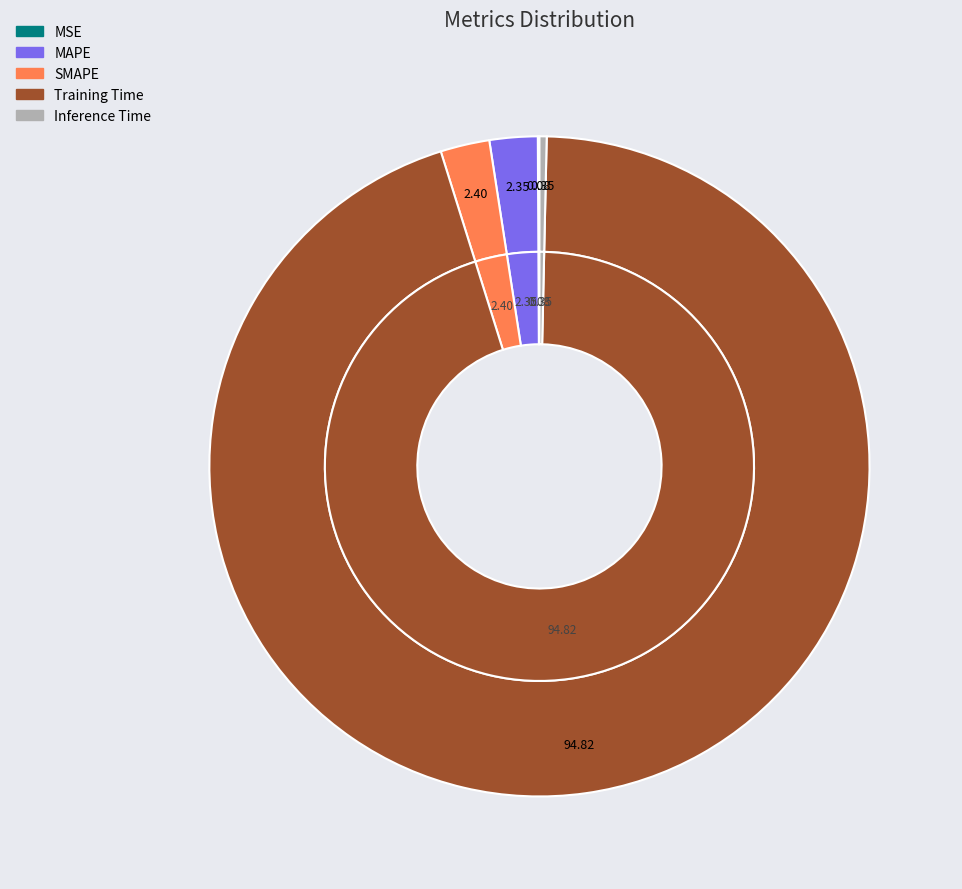

To the nearest percent, what portion does SMAPE represent?

2%